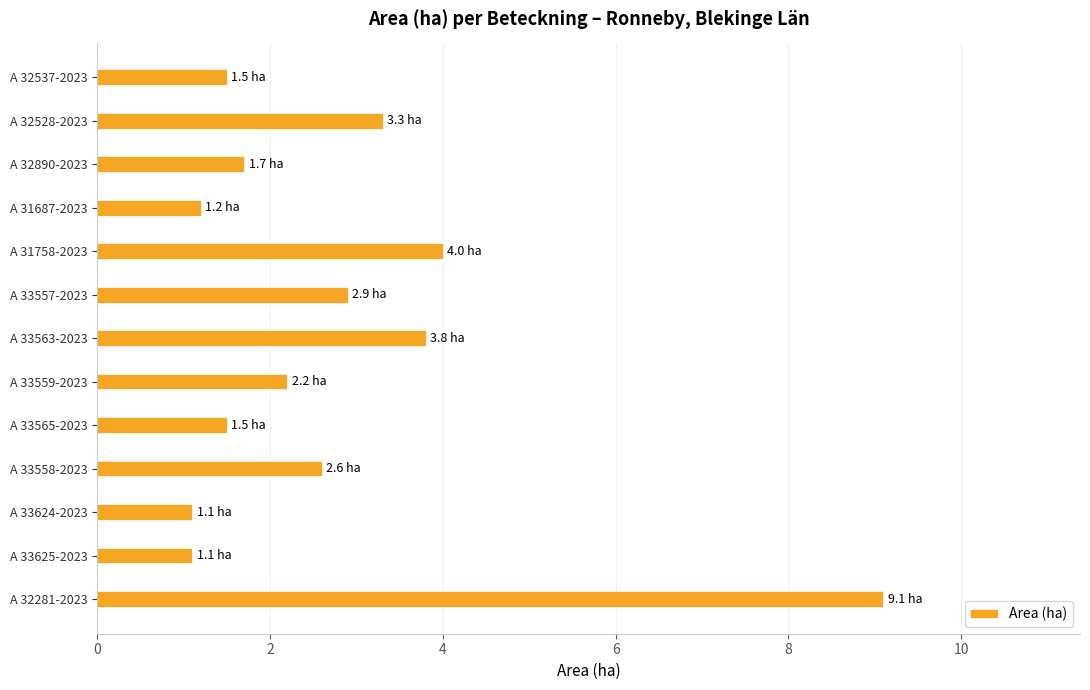

What is the label of the 2nd bar from the top?

A 32528-2023